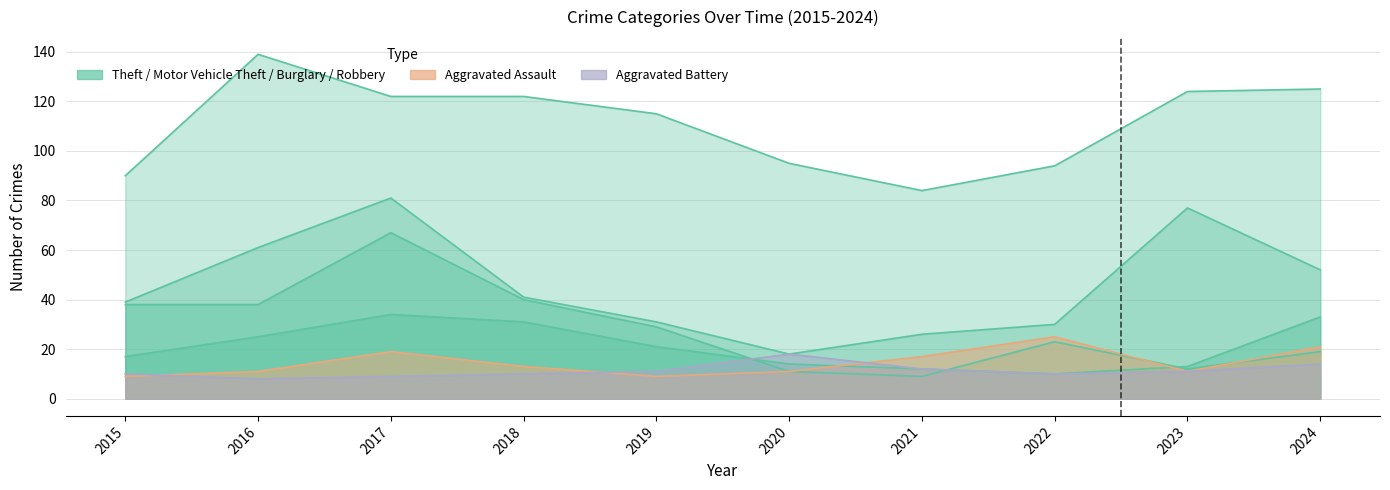

What is the value of the Aggravated Battery point at the 2nd from the left?

8